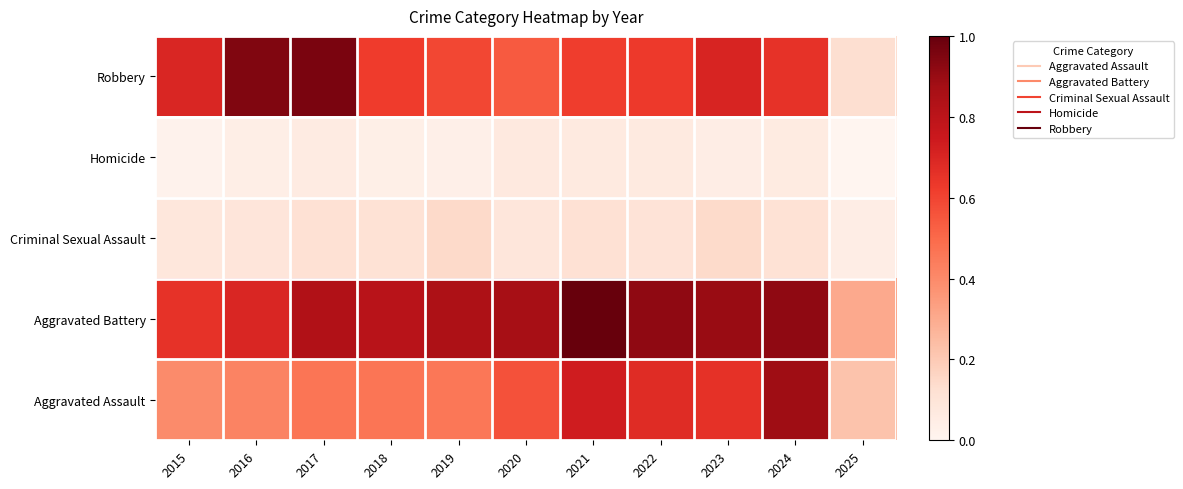

Reading right to left, list all the values displayed in this chart.

Aggravated Assault: 2025=0.2	2024=0.9	2023=0.7	2022=0.7	2021=0.7	2020=0.6	2019=0.5	2018=0.5	2017=0.5	2016=0.4	2015=0.4
Aggravated Battery: 2025=0.3	2024=0.9	2023=0.9	2022=0.9	2021=1.0	2020=0.9	2019=0.8	2018=0.8	2017=0.8	2016=0.7	2015=0.7
Criminal Sexual Assault: 2025=0.0	2024=0.1	2023=0.1	2022=0.1	2021=0.1	2020=0.1	2019=0.1	2018=0.1	2017=0.1	2016=0.1	2015=0.1
Homicide: 2025=0.0	2024=0.1	2023=0.0	2022=0.1	2021=0.1	2020=0.1	2019=0.0	2018=0.0	2017=0.1	2016=0.0	2015=0.0
Robbery: 2025=0.1	2024=0.7	2023=0.7	2022=0.6	2021=0.6	2020=0.5	2019=0.6	2018=0.6	2017=1.0	2016=0.9	2015=0.7